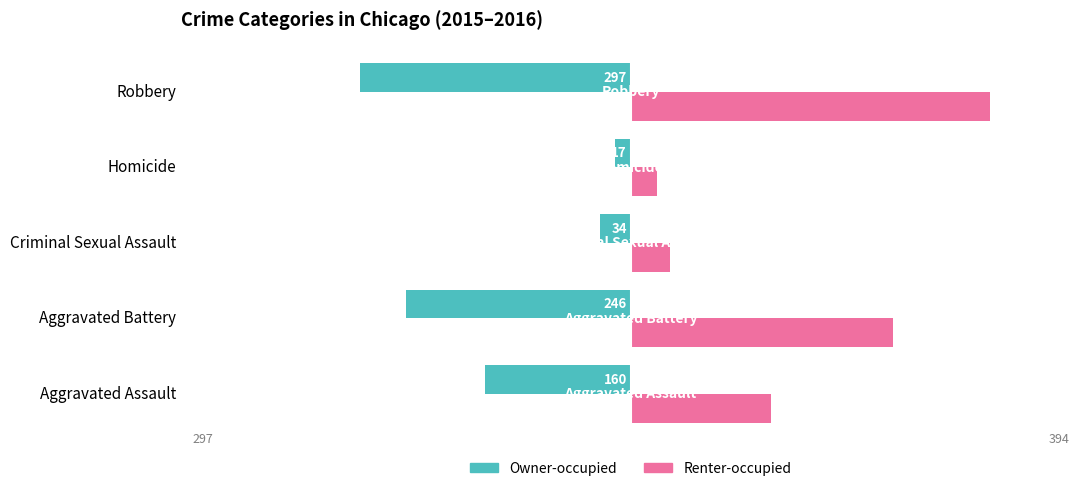

Which series has the largest range (max minus min)?

Renter-occupied